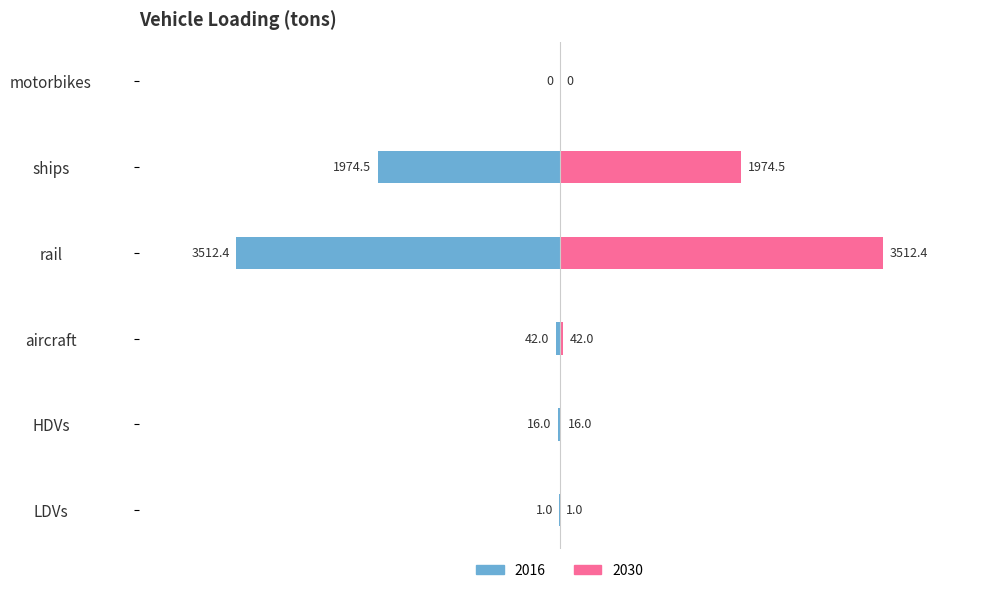

Reading left to right, extract all data points from this chart.

2016: LDVs=-1.0	HDVs=-16.0	aircraft=-42.0	rail=-3512.4	ships=-1974.5	motorbikes=0.0
2030: LDVs=1.0	HDVs=16.0	aircraft=42.0	rail=3512.4	ships=1974.5	motorbikes=0.0